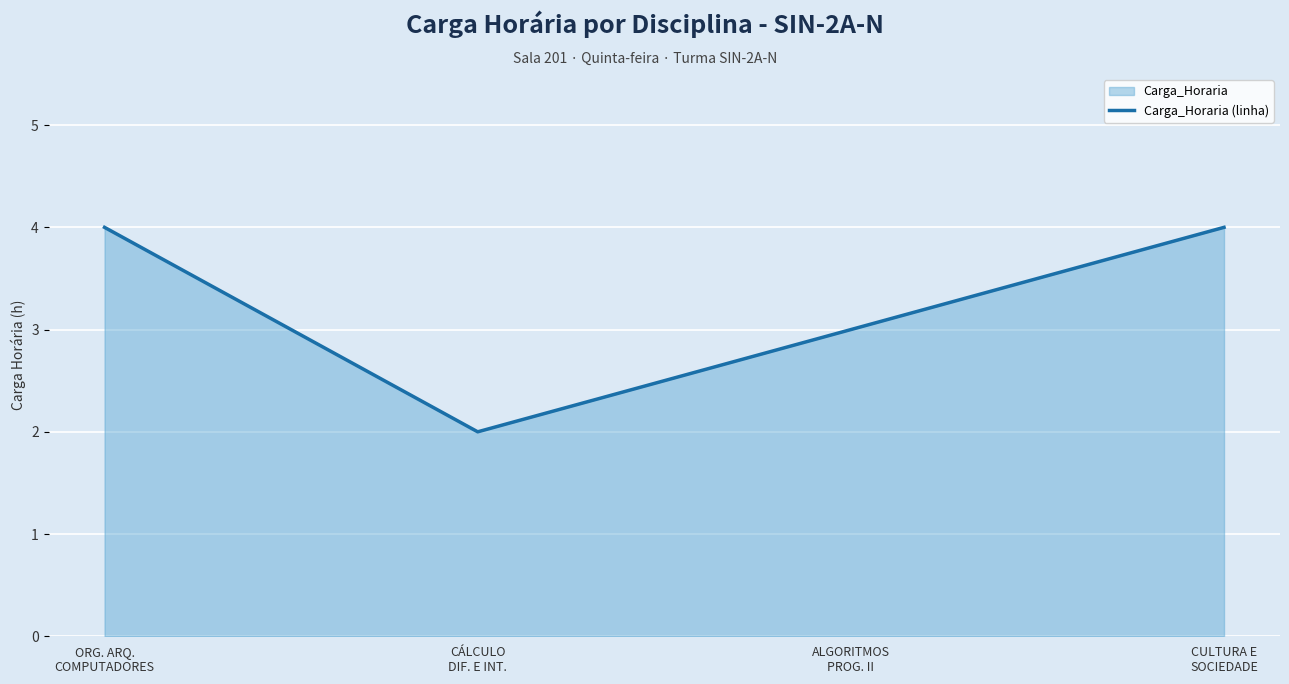

How many lines are shown in the chart?

1